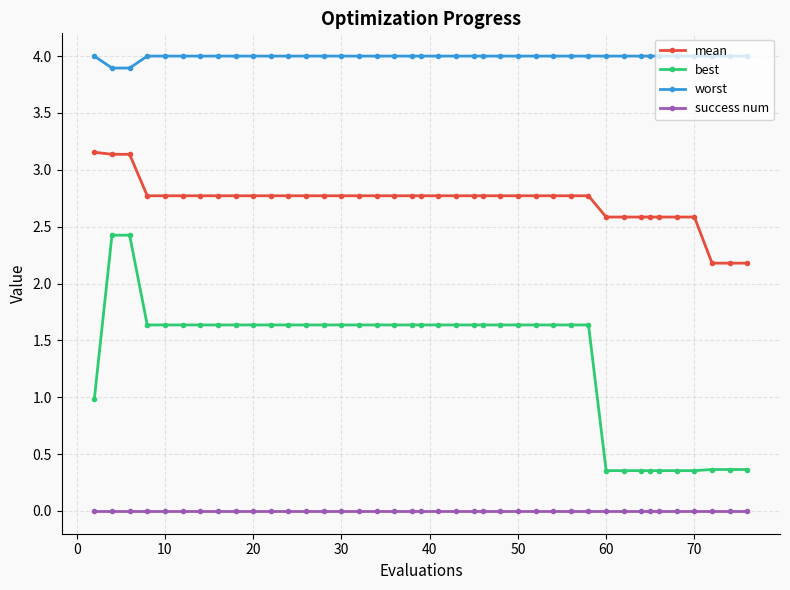

True or false: worst and mean intersect in this chart.

False